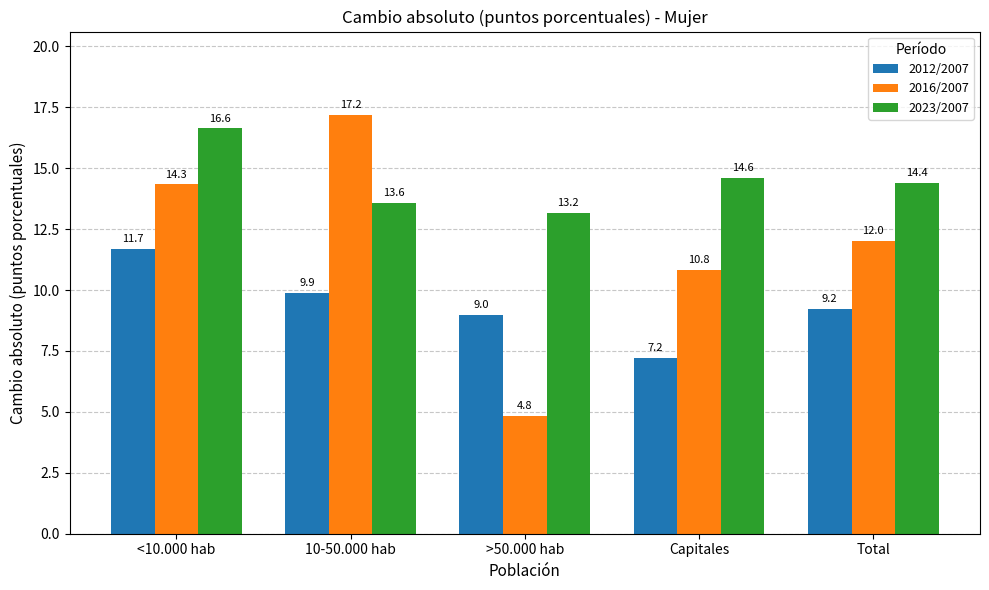

Is it true that 2012/2007 equals 5.1 at <10.000 hab?

False